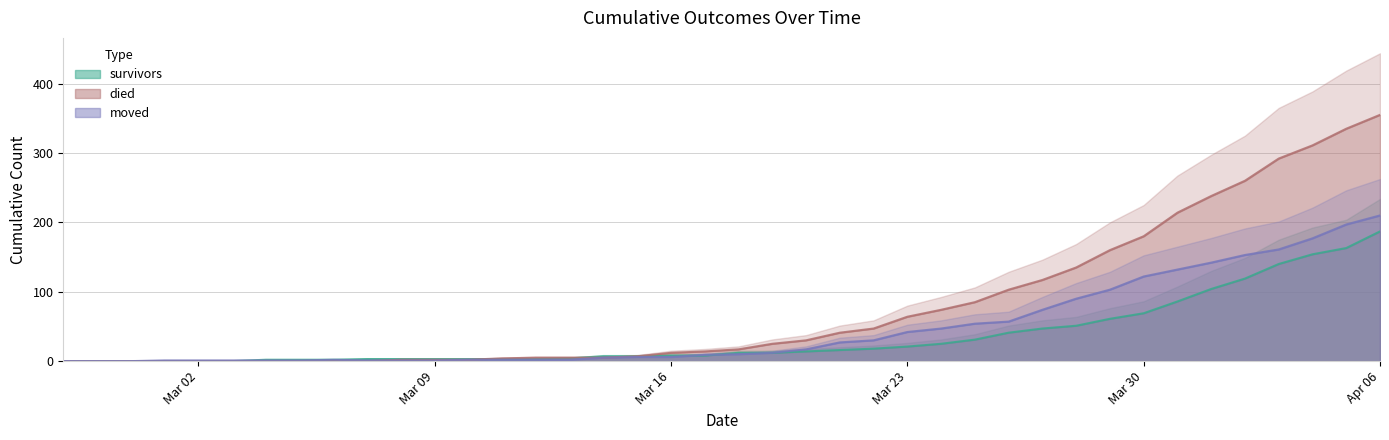

Rank the series by their average value, from lowest to highest.

survivors, moved, died